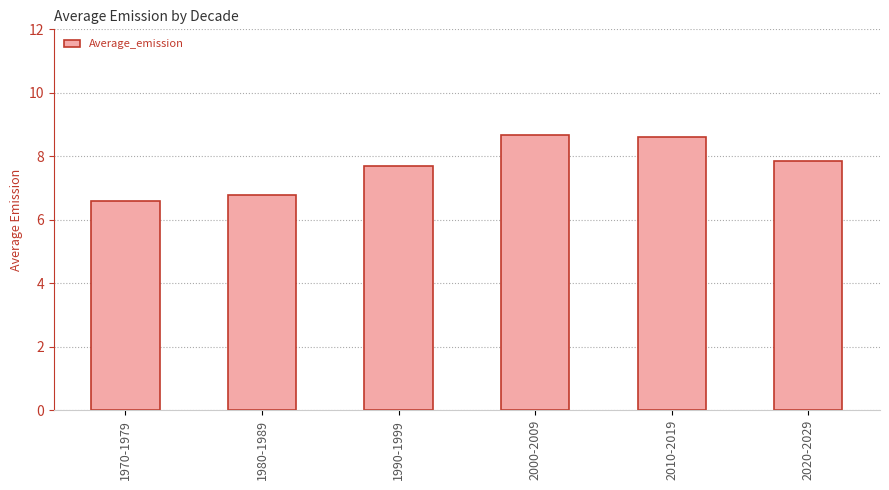

Reading left to right, extract all data points from this chart.

1970-1979=6.6	1980-1989=6.8	1990-1999=7.7	2000-2009=8.7	2010-2019=8.6	2020-2029=7.9